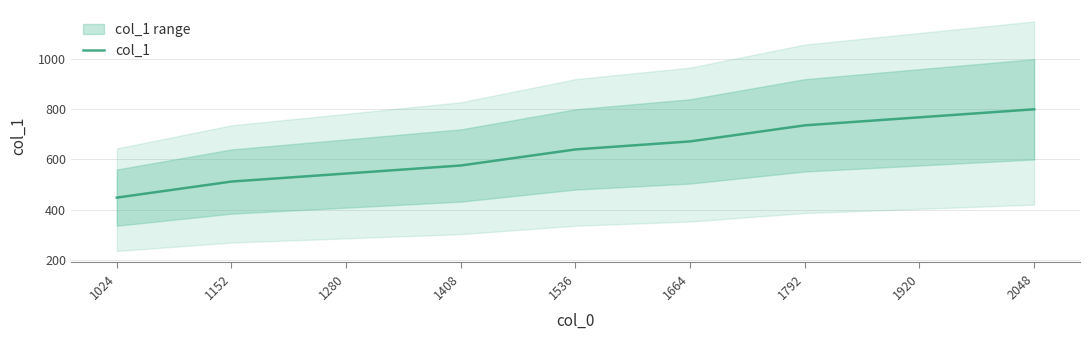

What is the difference between the second highest and second lowest values?

256